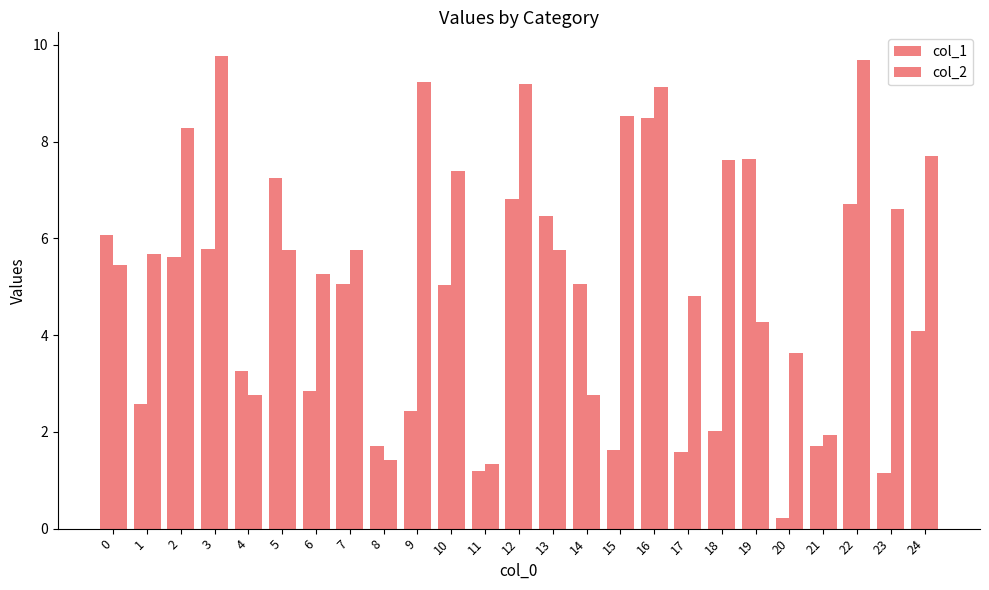

Read the col_2 value at 23.

6.6